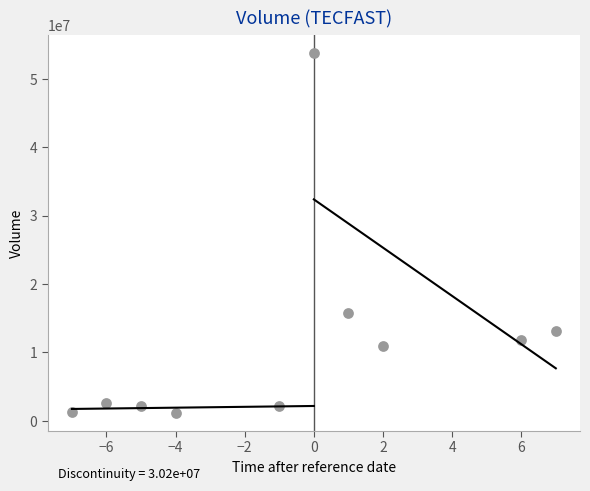

What is the average Y value?

11487480